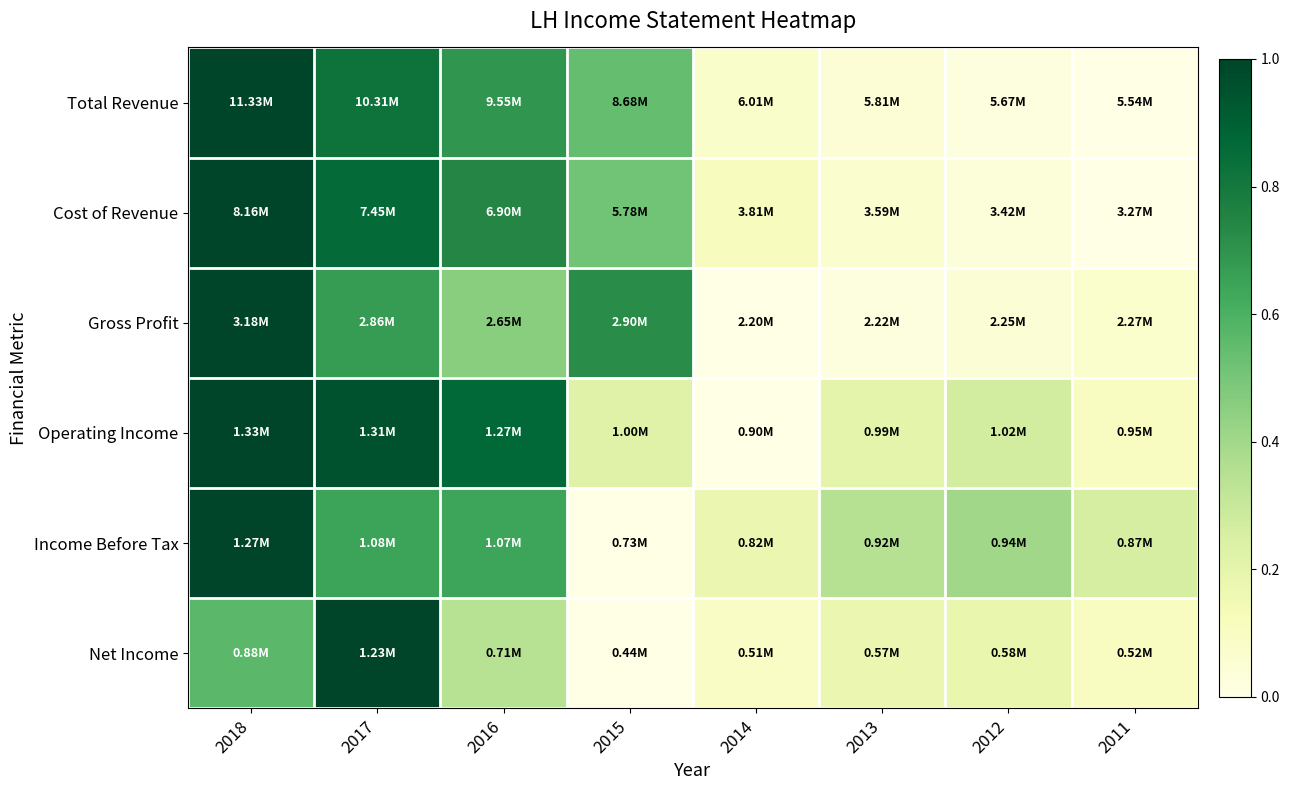

How many data points does each series have?

8